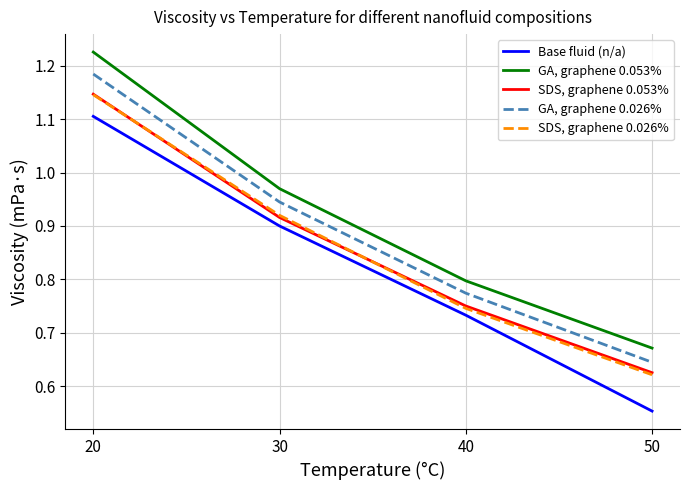

At which label is SDS, graphene 0.053% closest to 0?

50